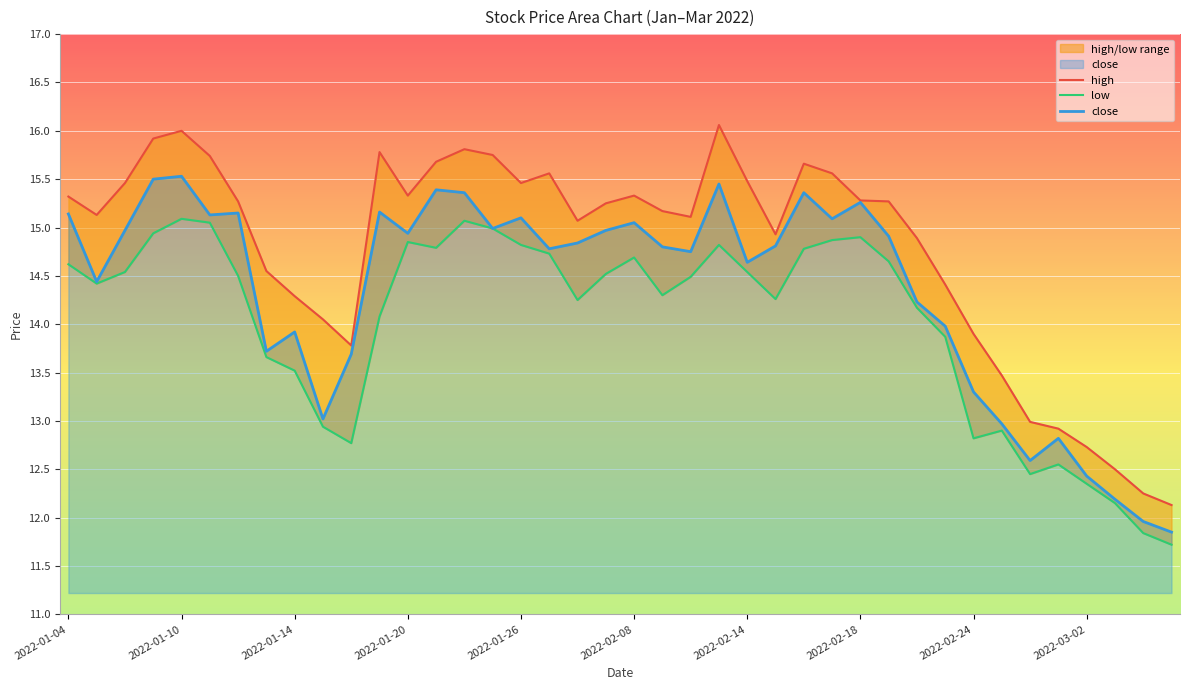

List the series in order of their overall mean, highest first.

high, close, low